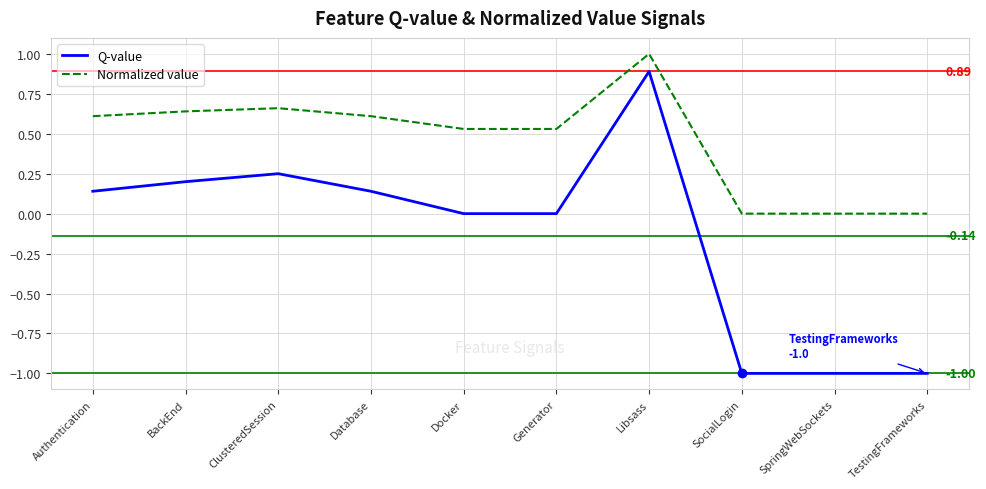

Which series changed the most between Docker and SocialLogin?

Q-value